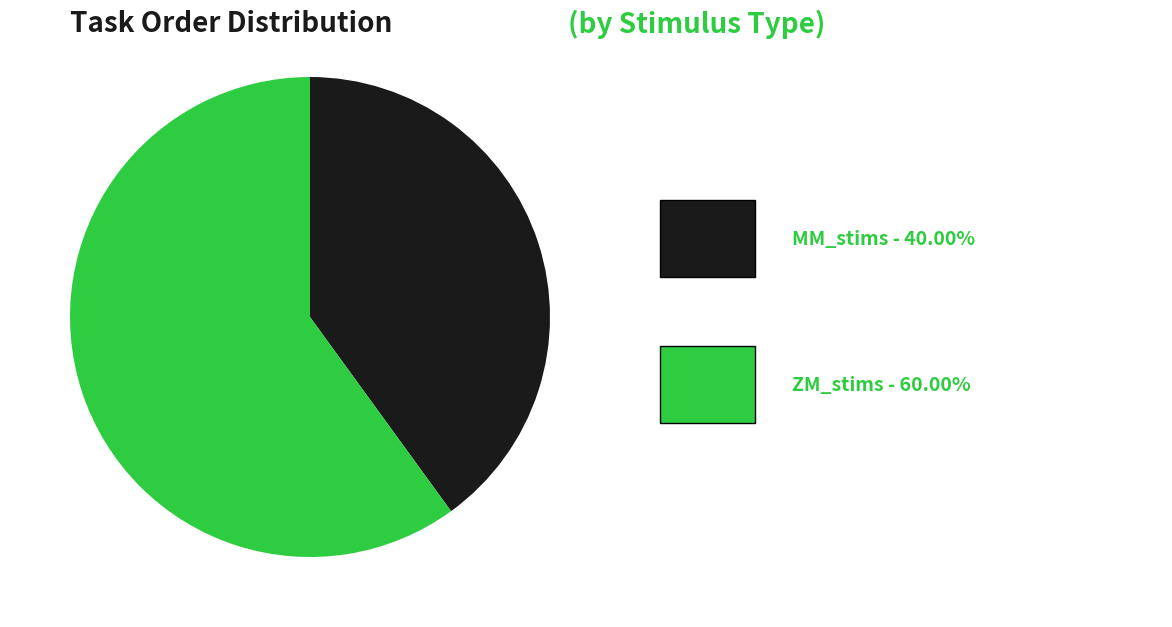

Is there a majority slice in this chart?

Yes